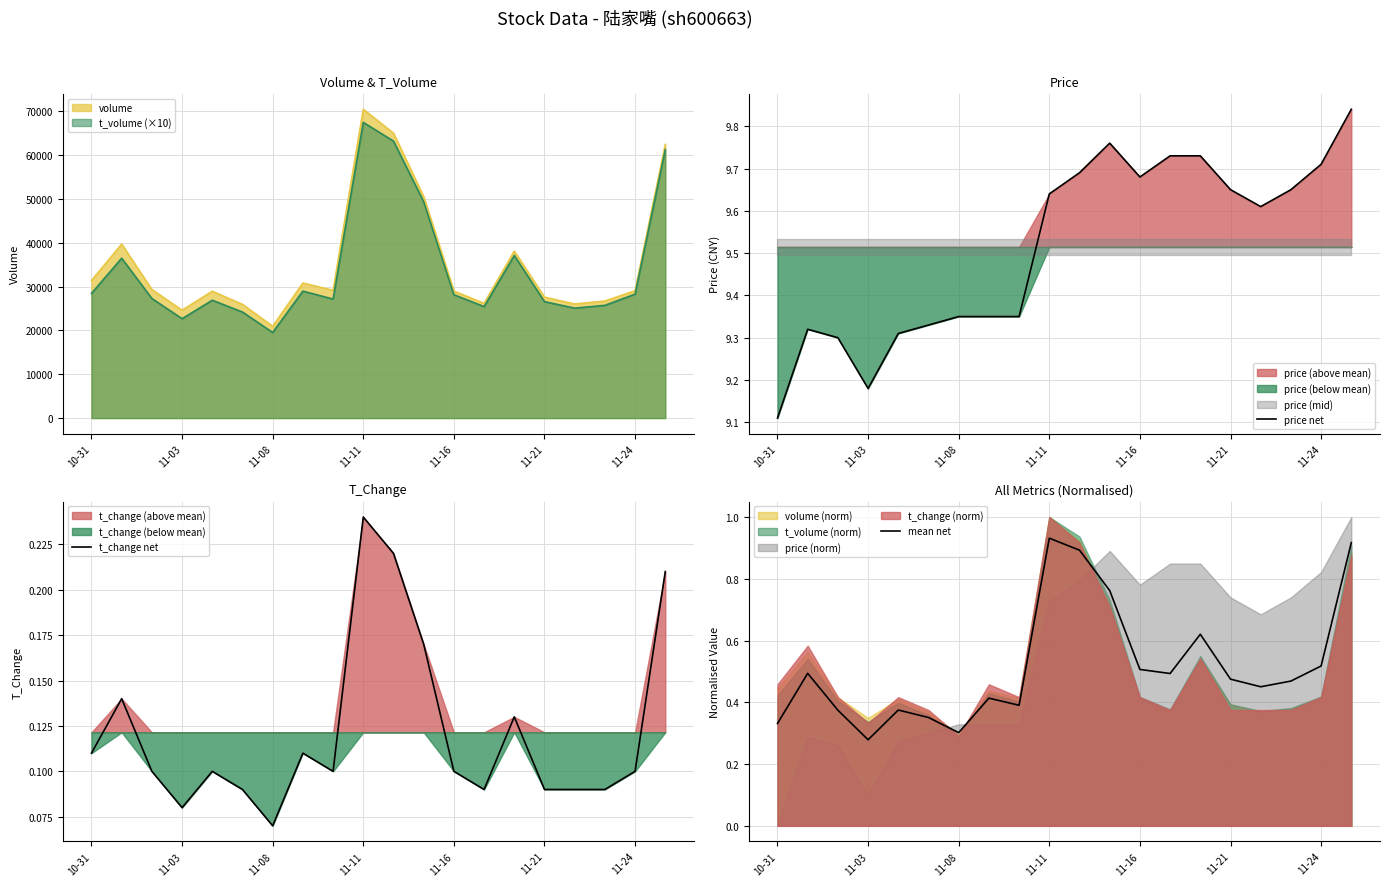

Where is price net nearest to the value 9?

10-31